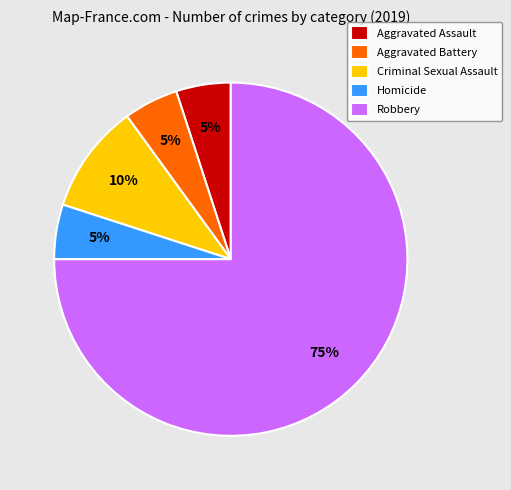

To the nearest percent, what is the difference between the Criminal Sexual Assault and Robbery slice percentages?

65%